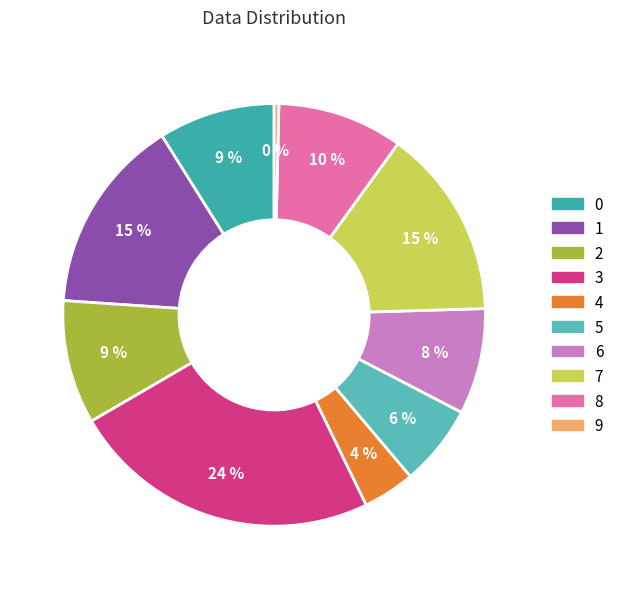

Does 9 account for over 50% of the chart?

No